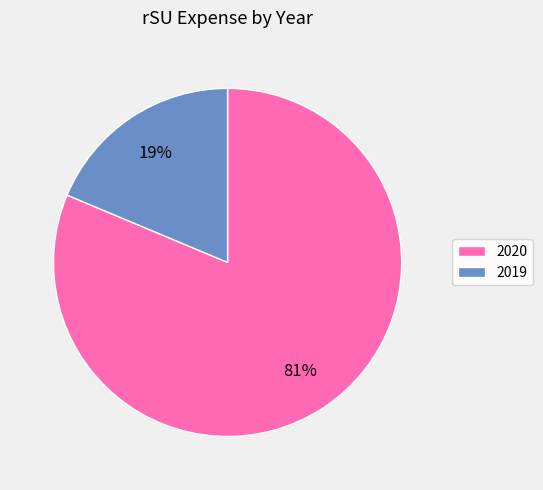

Does any single category account for the majority?

Yes